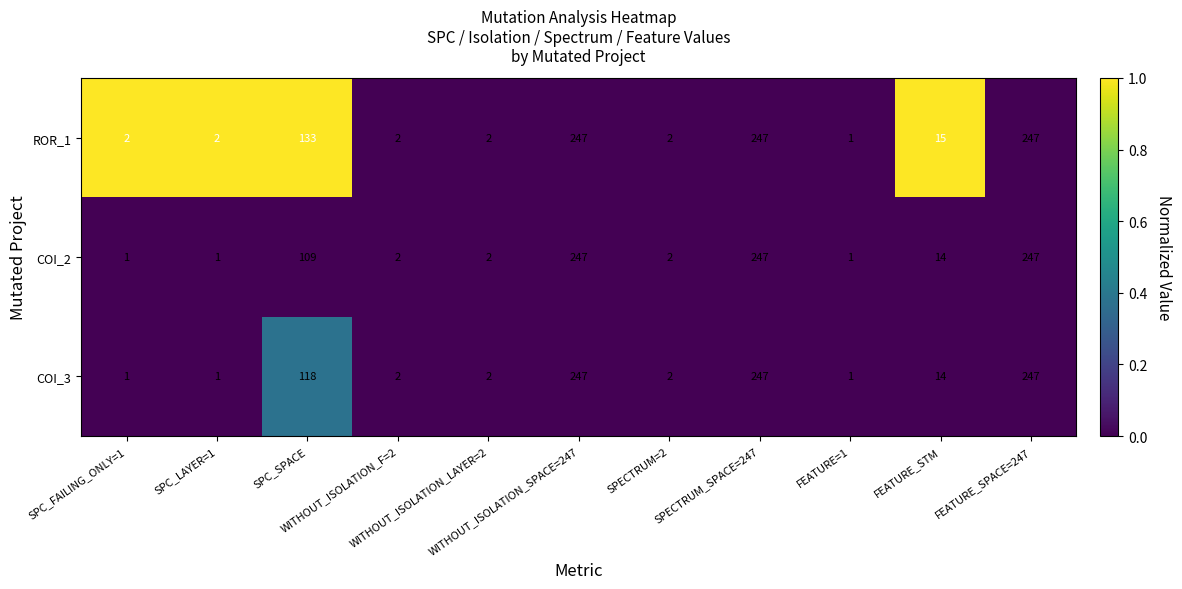

Which series has the largest total across all categories?

ROR_1